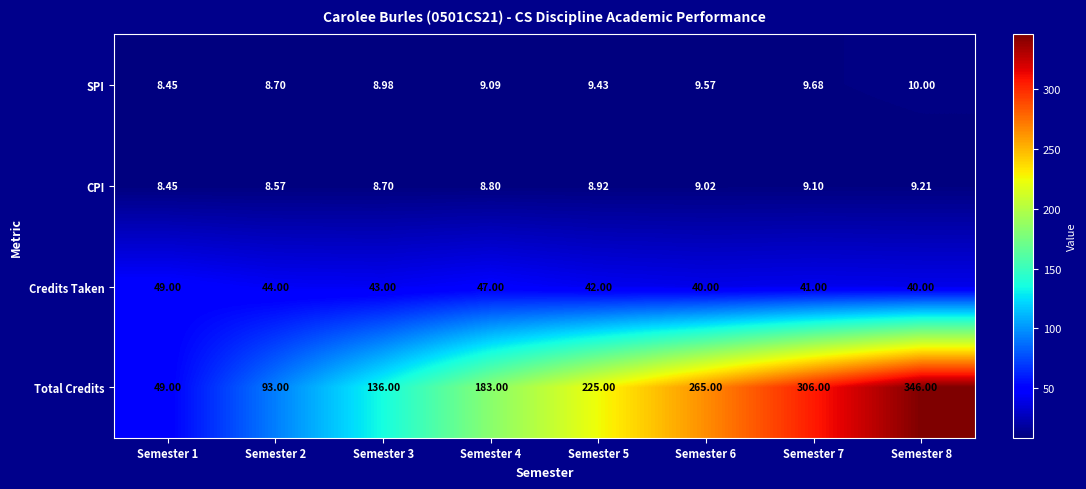

What is the spread (max minus min) of values at Semester 2?

84.4